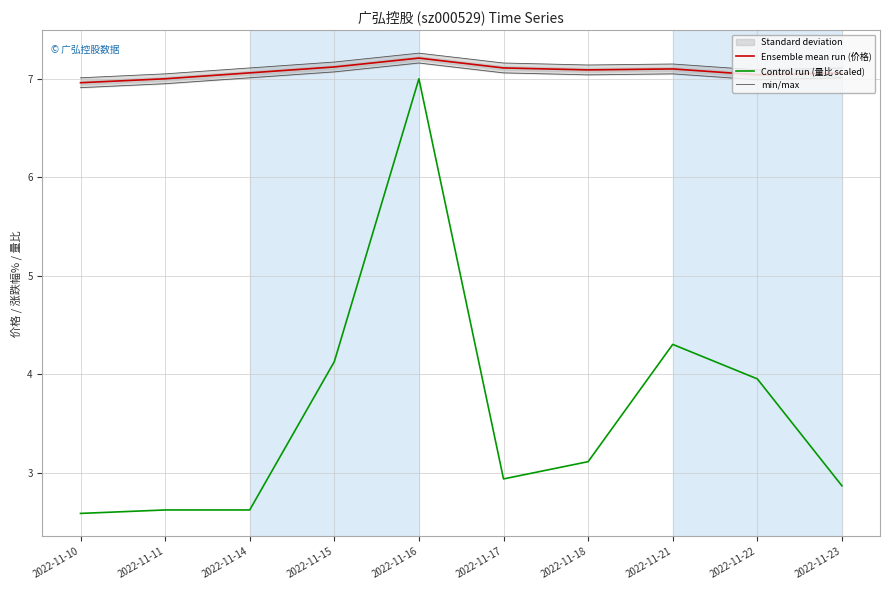

What is the difference between the highest and lowest values at 2022-11-14?

4.4